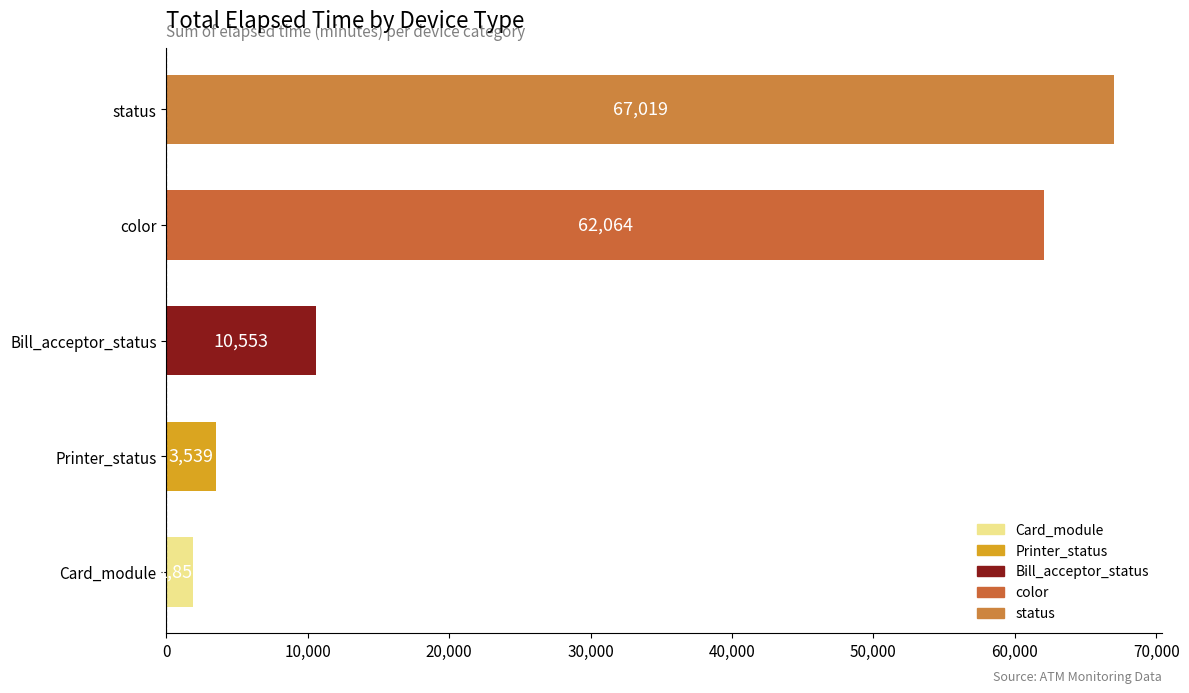

Does the chart contain any negative values?

No